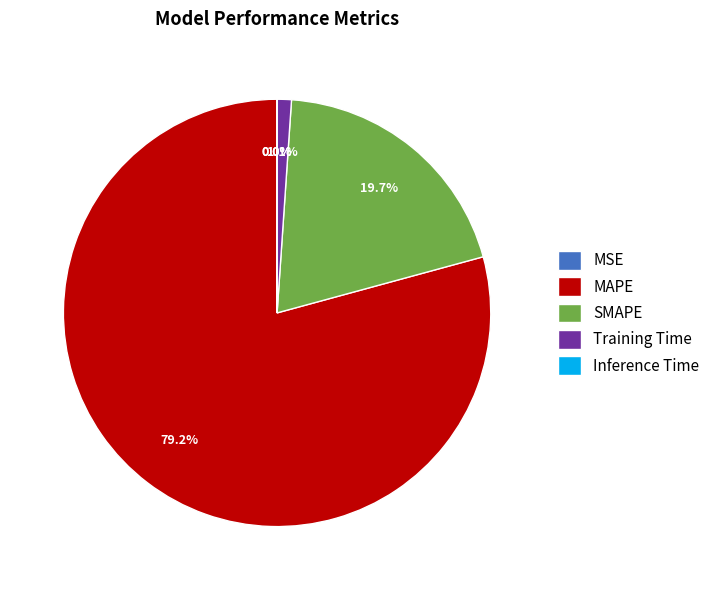

To the nearest percent, what is the difference between the SMAPE and MAPE slice percentages?

60%